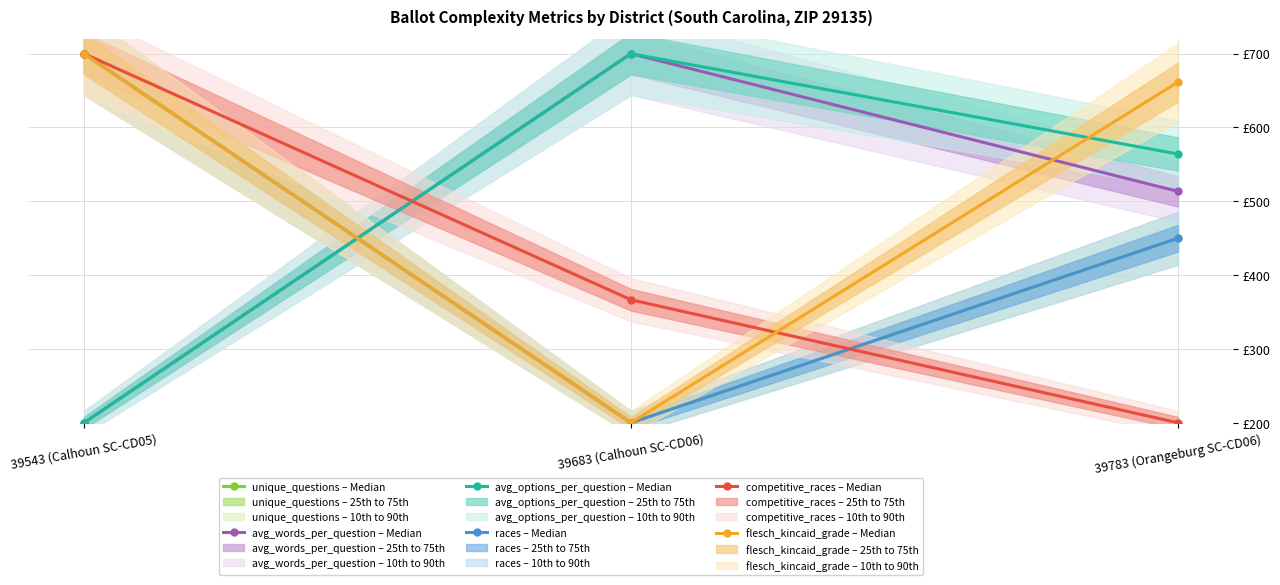

How many values in the avg_words_per_question (Median) series are below 513?

1